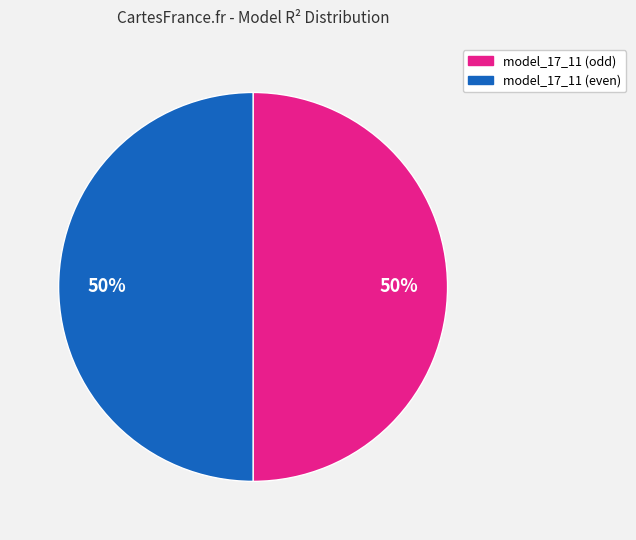

To the nearest percent, what is the average slice percentage?

50%